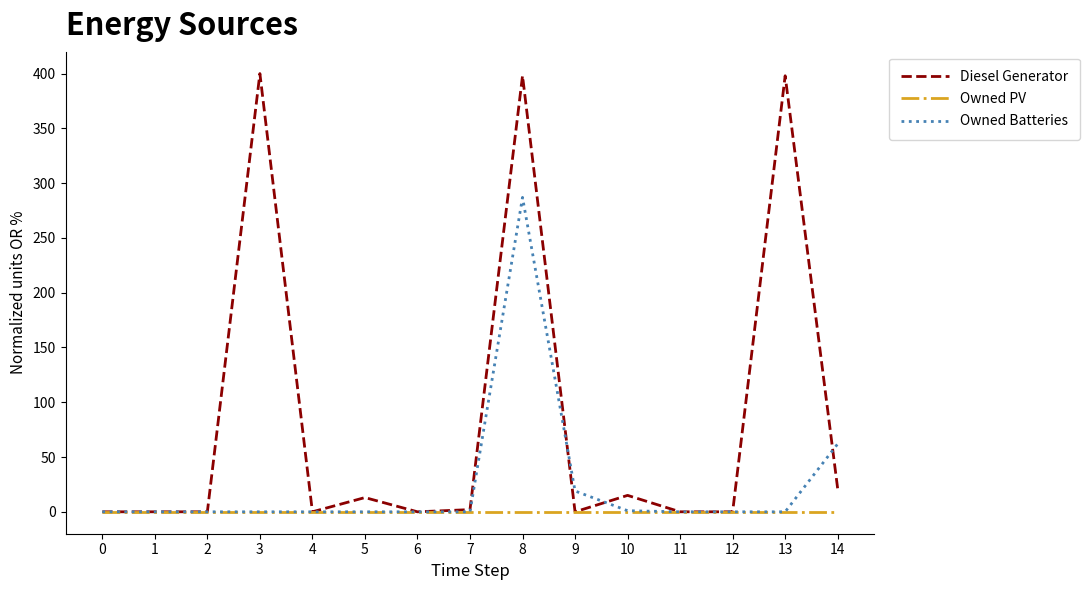

Which series has the largest range (max minus min)?

Diesel Generator